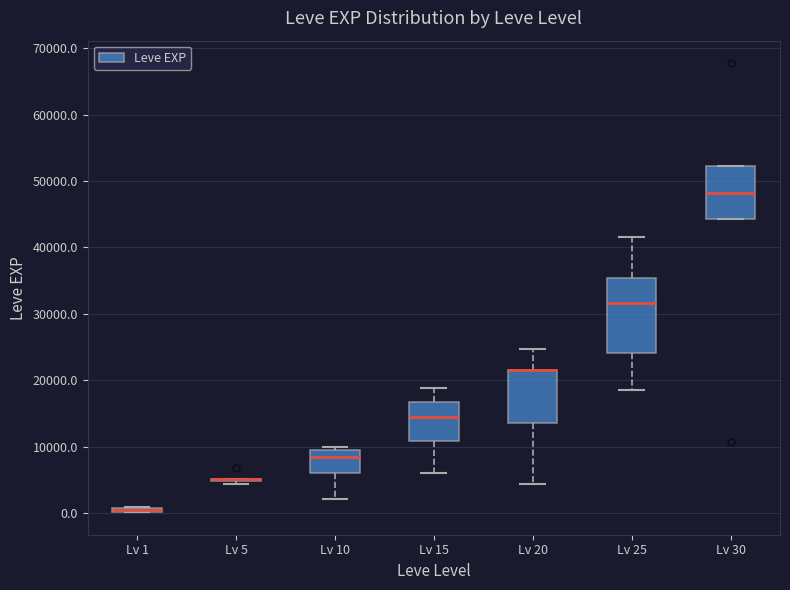

Comparing the boxes themselves (not the whiskers), which one is the tallest?

Lv 25